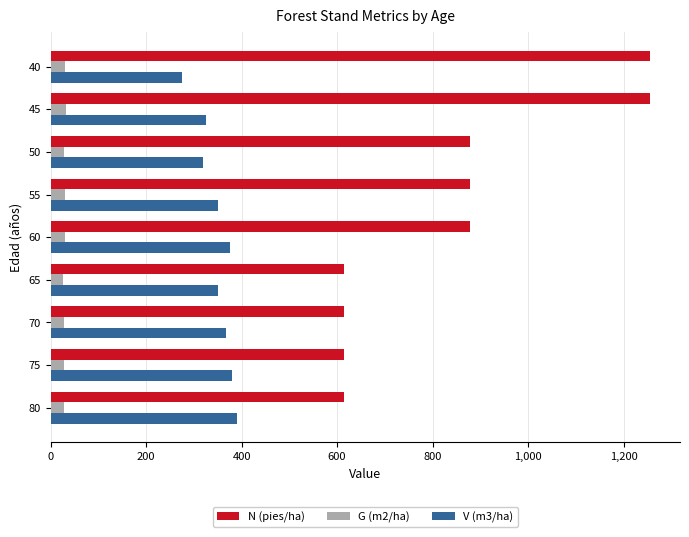

The value of V (m3/ha) at 70 is 367.1. True or false?

True